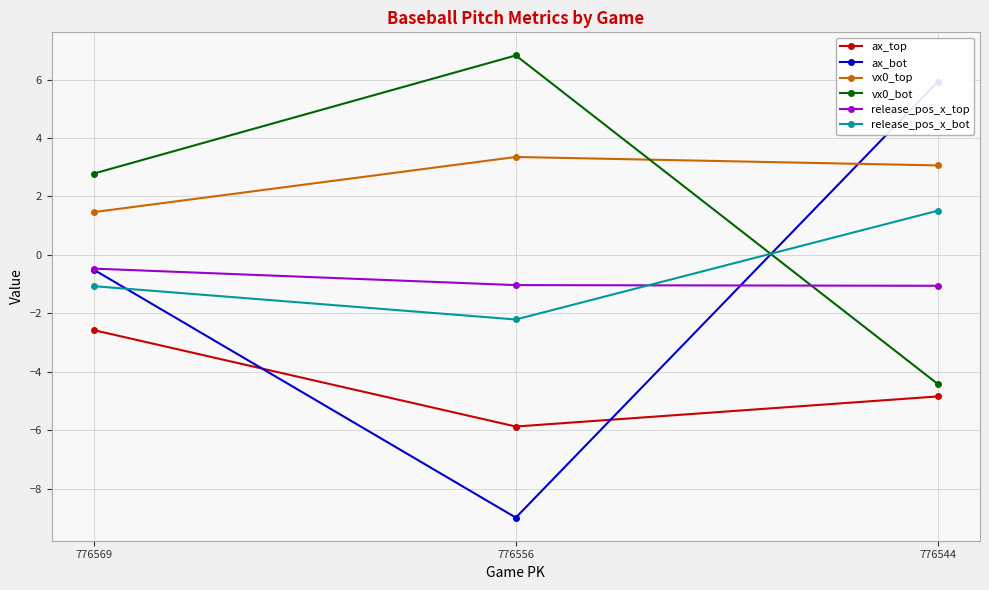

At which category is the sum across all series the highest?

776544